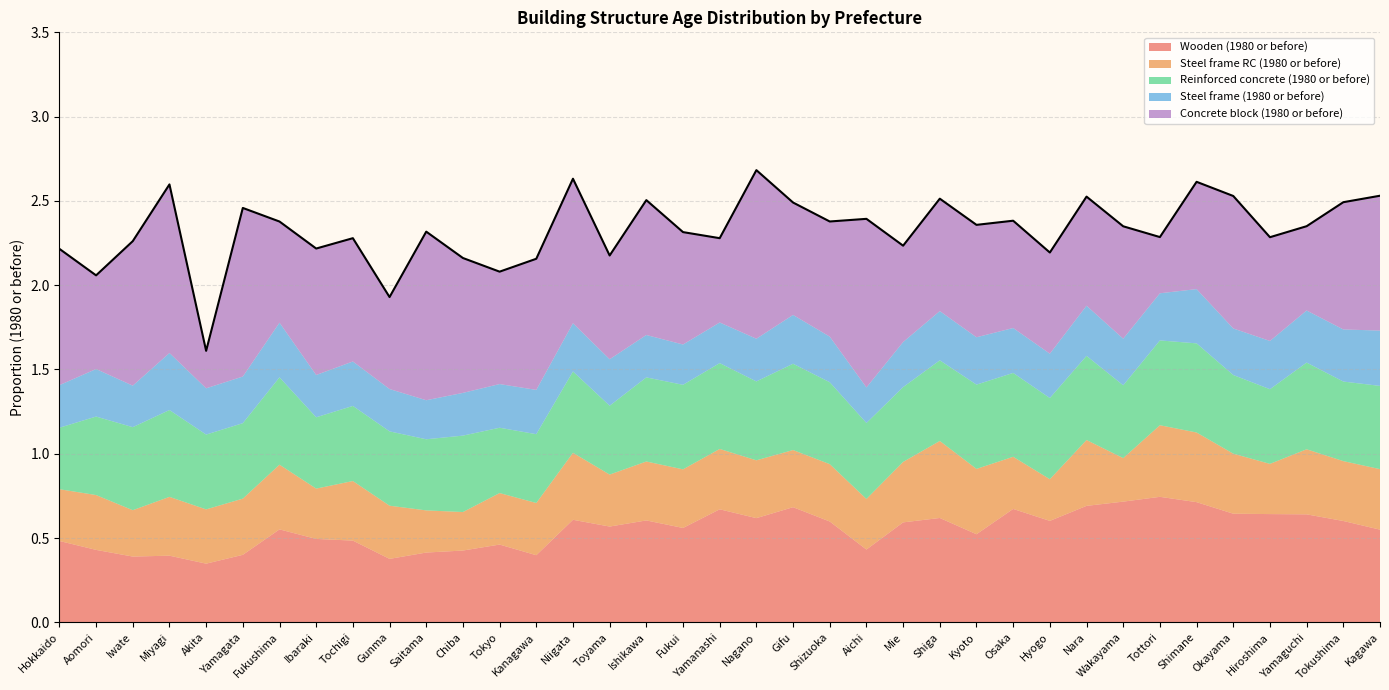

Reading right to left, extract all data points from this chart.

Wooden (1980 or before): Kagawa=0.6	Tokushima=0.6	Yamaguchi=0.6	Hiroshima=0.6	Okayama=0.6	Shimane=0.7	Tottori=0.7	Wakayama=0.7	Nara=0.7	Hyogo=0.6	Osaka=0.7	Kyoto=0.5	Shiga=0.6	Mie=0.6	Aichi=0.4	Shizuoka=0.6	Gifu=0.7	Nagano=0.6	Yamanashi=0.7	Fukui=0.6	Ishikawa=0.6	Toyama=0.6	Niigata=0.6	Kanagawa=0.4	Tokyo=0.5	Chiba=0.4	Saitama=0.4	Gunma=0.4	Tochigi=0.5	Ibaraki=0.5	Fukushima=0.6	Yamagata=0.4	Akita=0.3	Miyagi=0.4	Iwate=0.4	Aomori=0.4	Hokkaido=0.5
Steel frame RC (1980 or before): Kagawa=0.4	Tokushima=0.4	Yamaguchi=0.4	Hiroshima=0.3	Okayama=0.4	Shimane=0.4	Tottori=0.4	Wakayama=0.3	Nara=0.4	Hyogo=0.2	Osaka=0.3	Kyoto=0.4	Shiga=0.5	Mie=0.4	Aichi=0.3	Shizuoka=0.3	Gifu=0.3	Nagano=0.3	Yamanashi=0.4	Fukui=0.3	Ishikawa=0.3	Toyama=0.3	Niigata=0.4	Kanagawa=0.3	Tokyo=0.3	Chiba=0.2	Saitama=0.2	Gunma=0.3	Tochigi=0.4	Ibaraki=0.3	Fukushima=0.4	Yamagata=0.3	Akita=0.3	Miyagi=0.3	Iwate=0.3	Aomori=0.3	Hokkaido=0.3
Reinforced concrete (1980 or before): Kagawa=0.5	Tokushima=0.5	Yamaguchi=0.5	Hiroshima=0.4	Okayama=0.5	Shimane=0.5	Tottori=0.5	Wakayama=0.4	Nara=0.5	Hyogo=0.5	Osaka=0.5	Kyoto=0.5	Shiga=0.5	Mie=0.4	Aichi=0.5	Shizuoka=0.5	Gifu=0.5	Nagano=0.5	Yamanashi=0.5	Fukui=0.5	Ishikawa=0.5	Toyama=0.4	Niigata=0.5	Kanagawa=0.4	Tokyo=0.4	Chiba=0.5	Saitama=0.4	Gunma=0.4	Tochigi=0.4	Ibaraki=0.4	Fukushima=0.5	Yamagata=0.4	Akita=0.4	Miyagi=0.5	Iwate=0.5	Aomori=0.5	Hokkaido=0.4
Steel frame (1980 or before): Kagawa=0.3	Tokushima=0.3	Yamaguchi=0.3	Hiroshima=0.3	Okayama=0.3	Shimane=0.3	Tottori=0.3	Wakayama=0.3	Nara=0.3	Hyogo=0.3	Osaka=0.3	Kyoto=0.3	Shiga=0.3	Mie=0.3	Aichi=0.2	Shizuoka=0.3	Gifu=0.3	Nagano=0.3	Yamanashi=0.2	Fukui=0.2	Ishikawa=0.3	Toyama=0.3	Niigata=0.3	Kanagawa=0.3	Tokyo=0.3	Chiba=0.3	Saitama=0.2	Gunma=0.3	Tochigi=0.3	Ibaraki=0.3	Fukushima=0.3	Yamagata=0.3	Akita=0.3	Miyagi=0.3	Iwate=0.2	Aomori=0.3	Hokkaido=0.3
Concrete block (1980 or before): Kagawa=0.8	Tokushima=0.8	Yamaguchi=0.5	Hiroshima=0.6	Okayama=0.8	Shimane=0.6	Tottori=0.3	Wakayama=0.7	Nara=0.6	Hyogo=0.6	Osaka=0.6	Kyoto=0.7	Shiga=0.7	Mie=0.6	Aichi=1.0	Shizuoka=0.7	Gifu=0.7	Nagano=1.0	Yamanashi=0.5	Fukui=0.7	Ishikawa=0.8	Toyama=0.6	Niigata=0.9	Kanagawa=0.8	Tokyo=0.7	Chiba=0.8	Saitama=1.0	Gunma=0.5	Tochigi=0.7	Ibaraki=0.8	Fukushima=0.6	Yamagata=1.0	Akita=0.2	Miyagi=1.0	Iwate=0.9	Aomori=0.6	Hokkaido=0.8